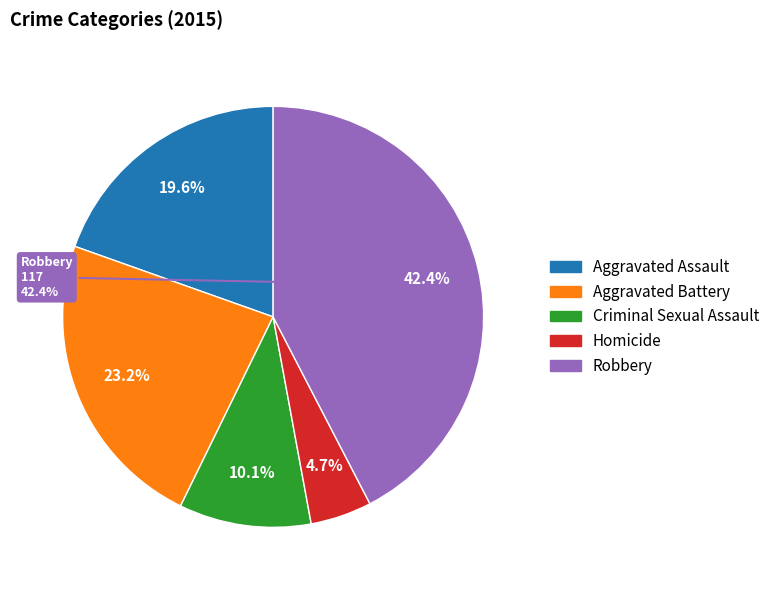

Which has a higher value, Aggravated Assault or Homicide?

Aggravated Assault